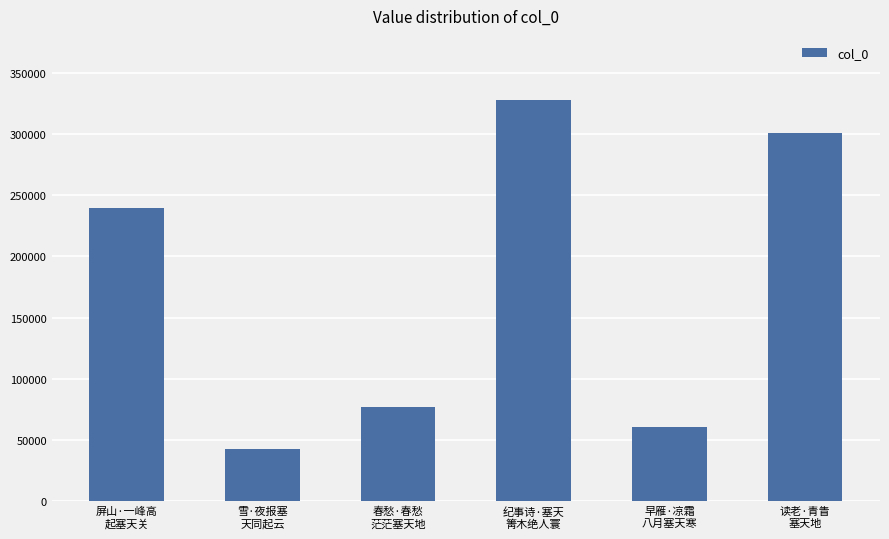

Are the bars horizontal?

No